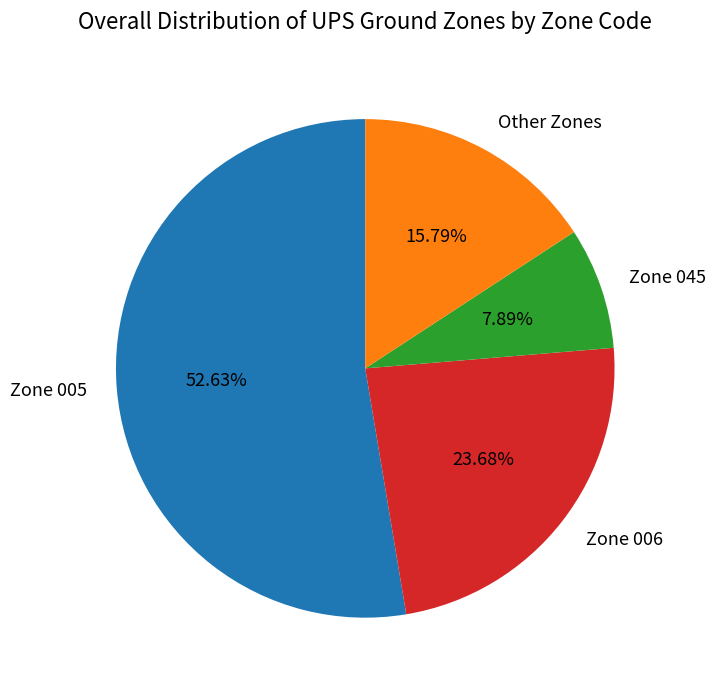

Between Other Zones and Zone 005, which is larger?

Zone 005